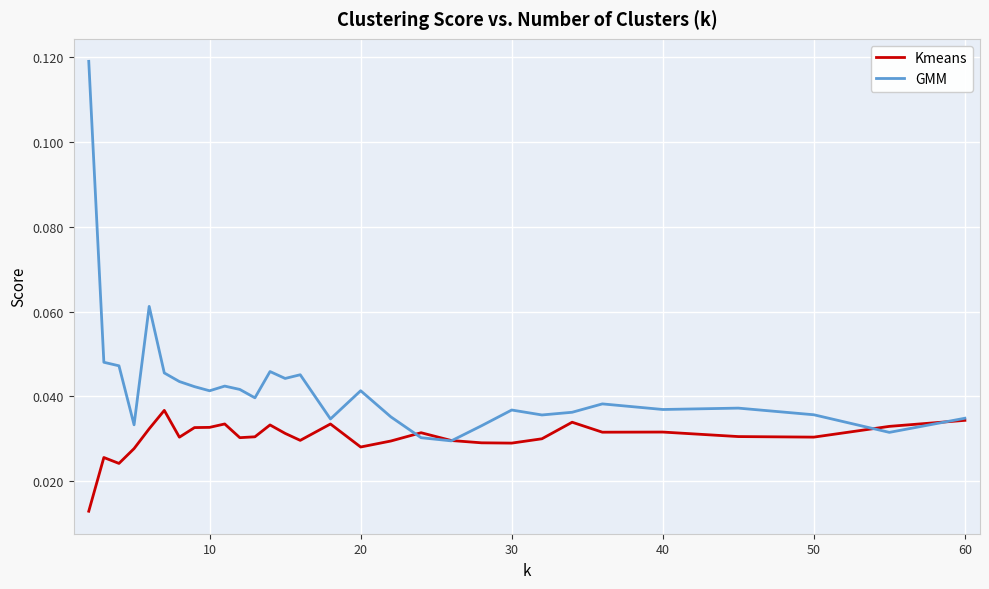

Rank the series by their maximum value, from lowest to highest.

Kmeans, GMM